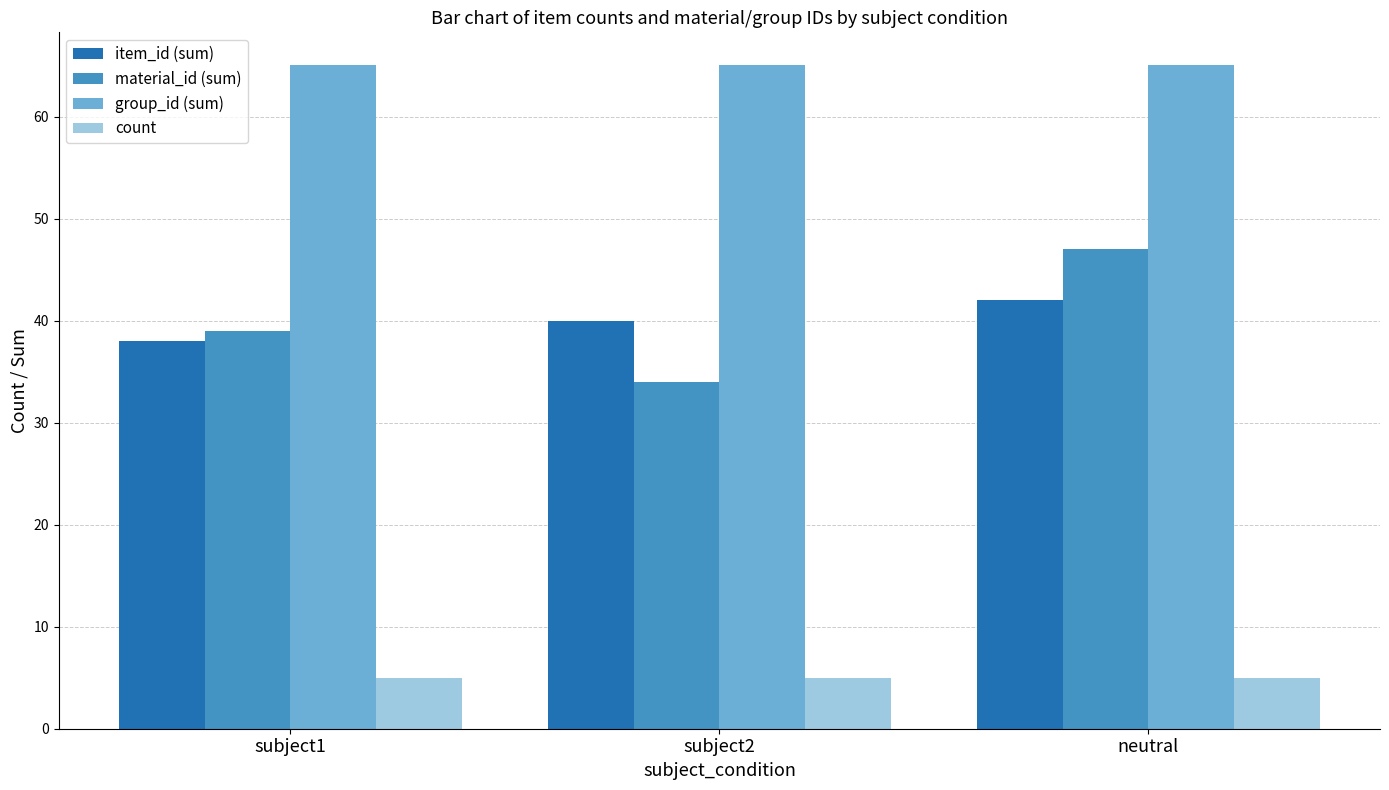

What position from the right is subject1?

3